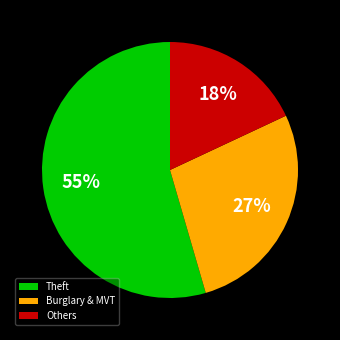

What is the ratio of the value at Others to the value at Theft?

0.3